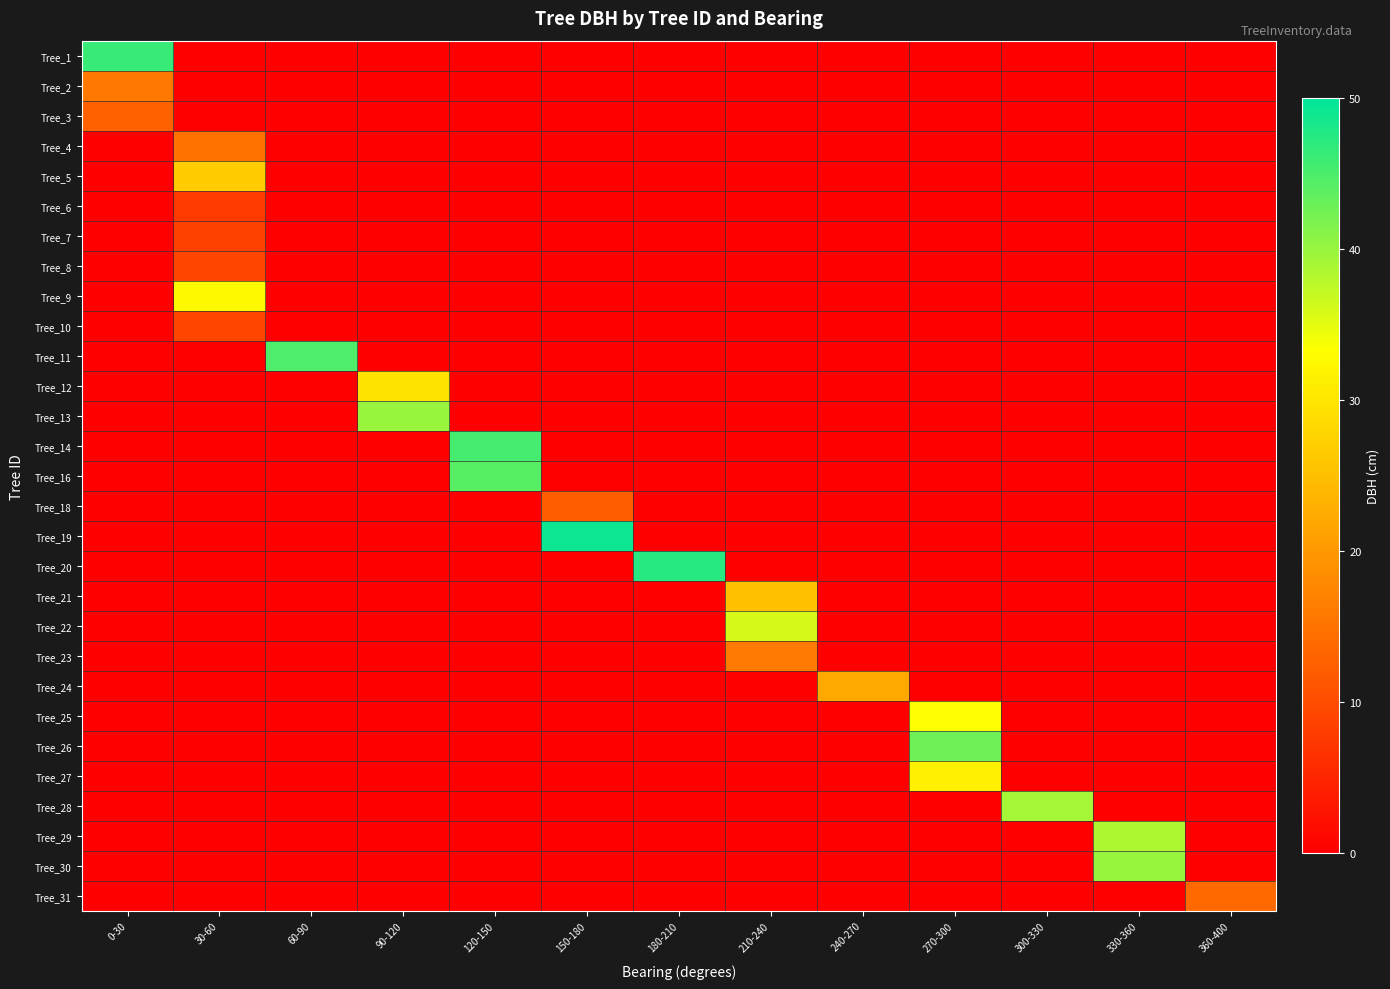

At how many categories does at least one series exceed 2?

13